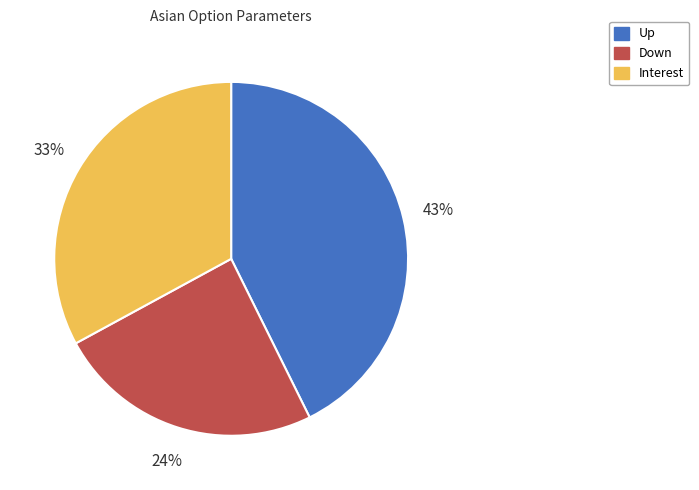

Does Up account for over 50% of the chart?

No